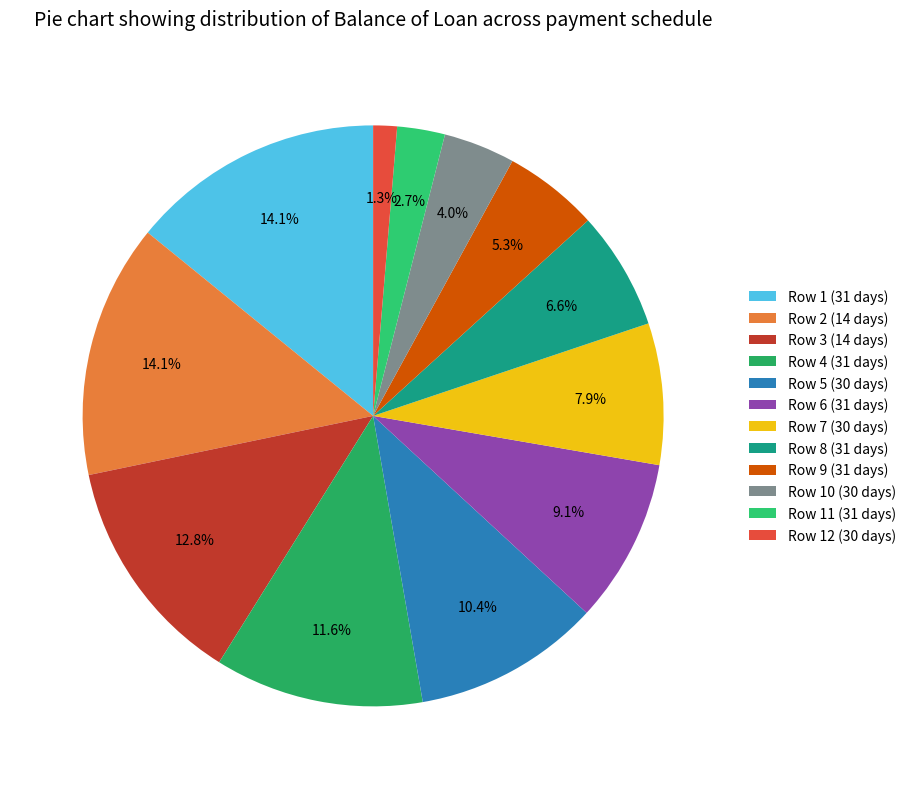

Does Row 4 (31 days) account for over 50% of the chart?

No